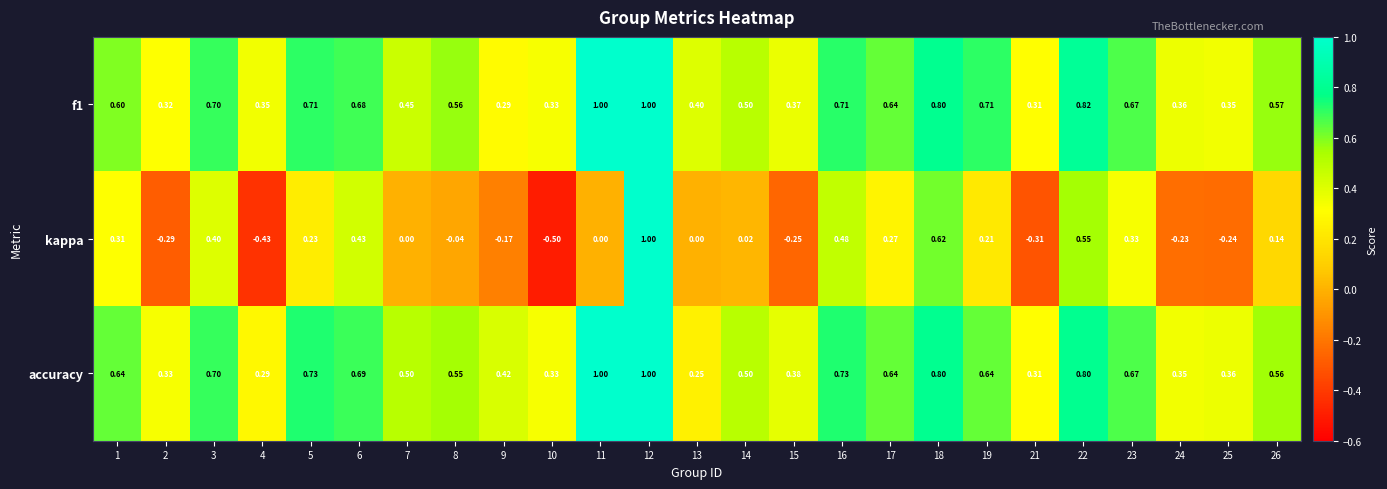

Which series changed the most between 3 and 23?

kappa